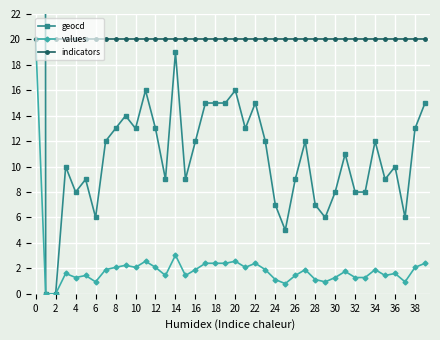

True or false: values has a value of 0.6 at 22.

False